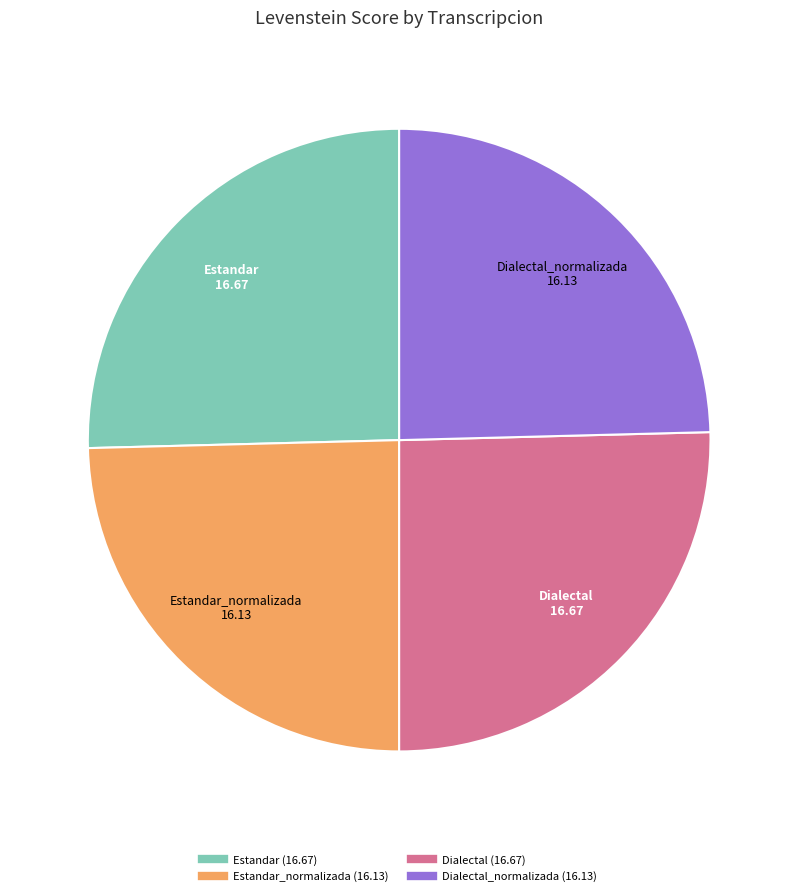

Count the number of slices in the pie.

4